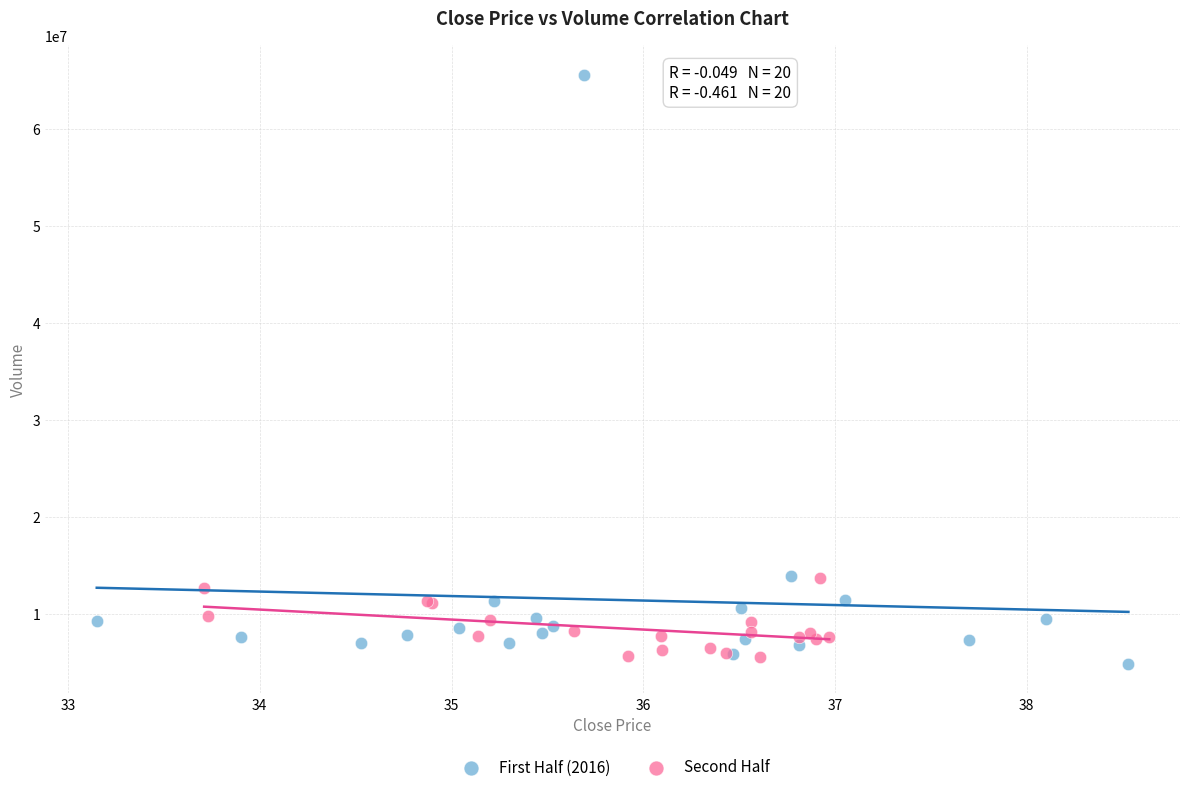

Which series contains the highest Y value?

First Half (2016)